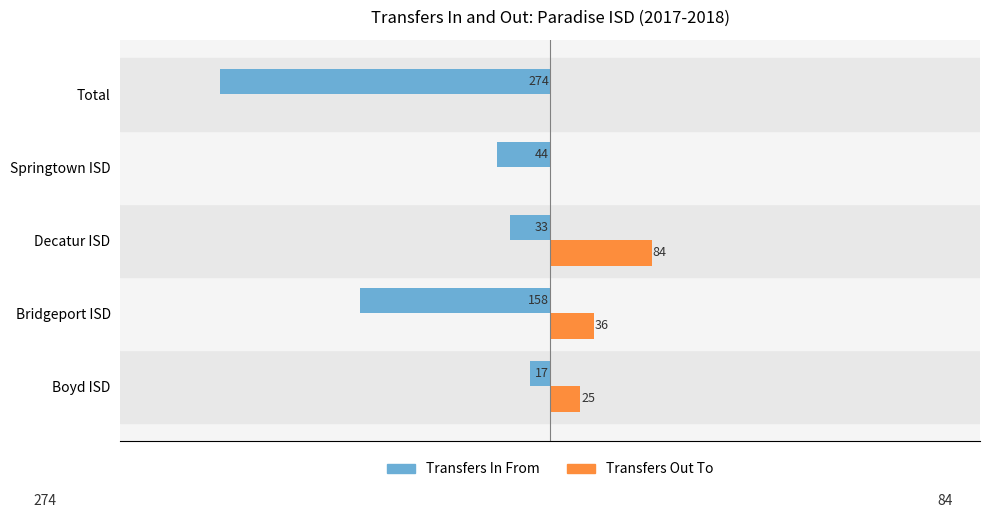

Reading right to left, what are all the values shown in this chart?

Transfers In From: -274	-44	-33	-158	-17
Transfers Out To: 0	0	84	36	25